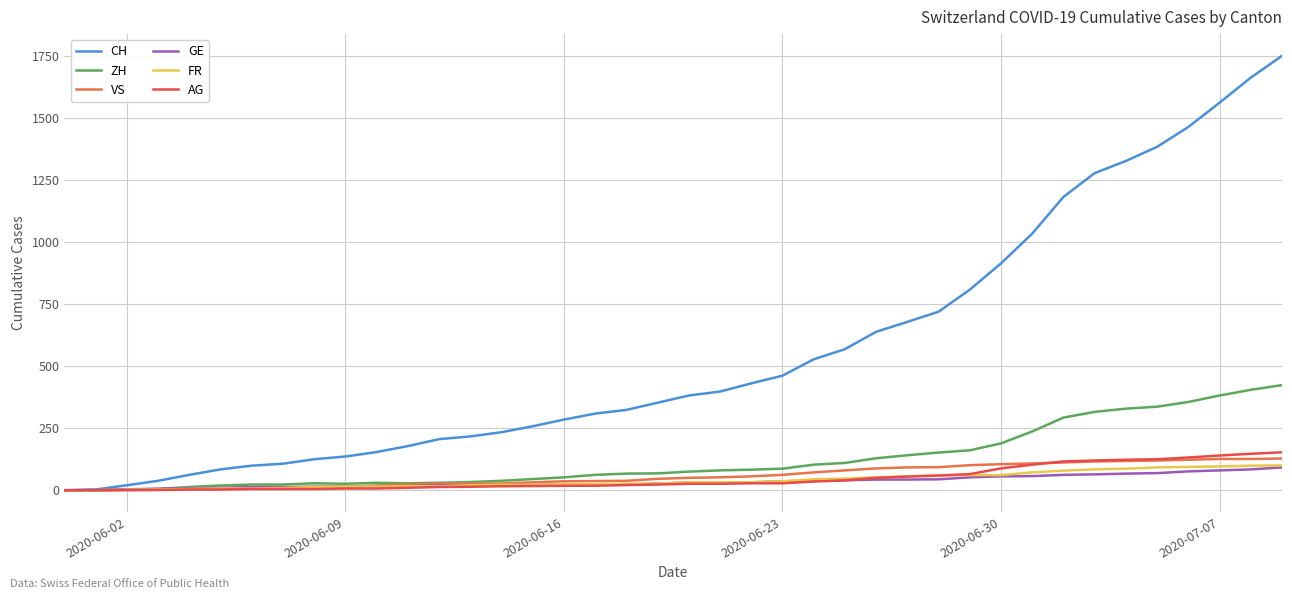

Which series has the largest total across all categories?

CH